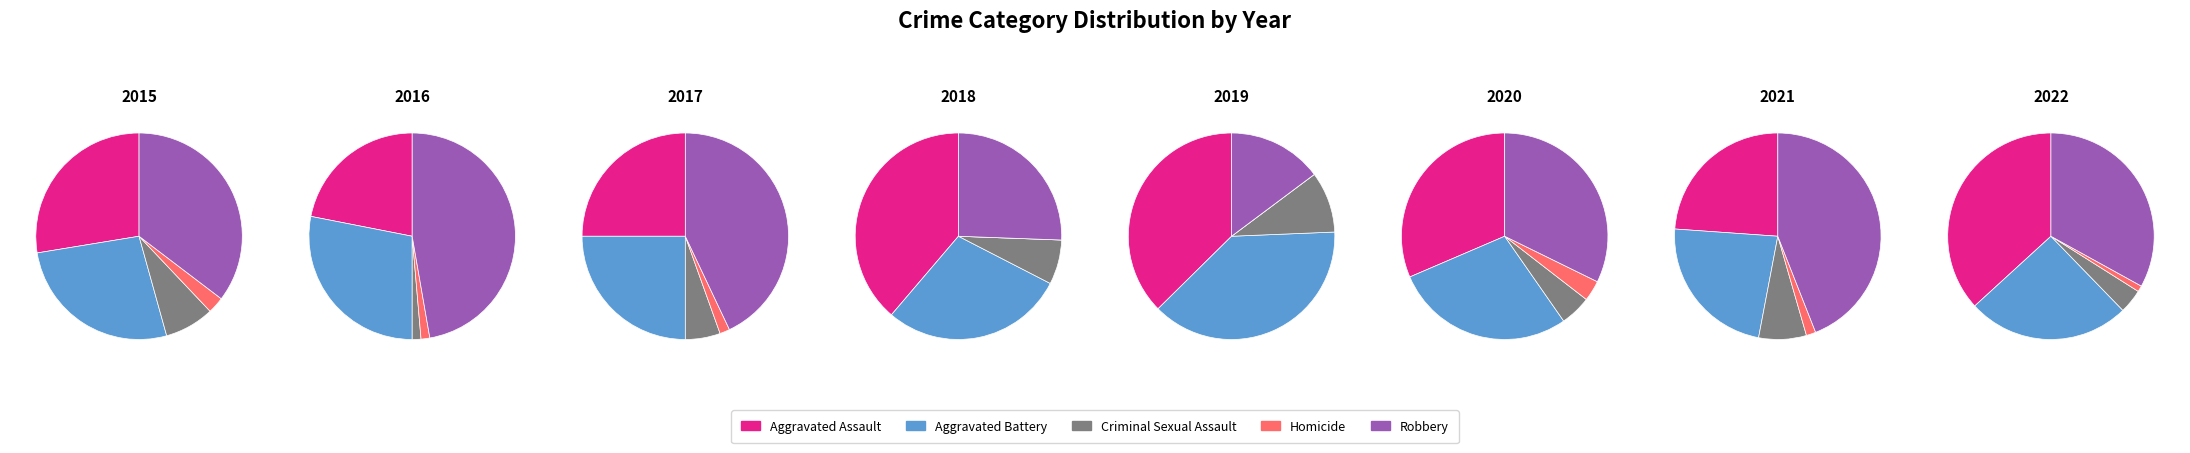

To the nearest percent, what portion does 1 represent?

14%